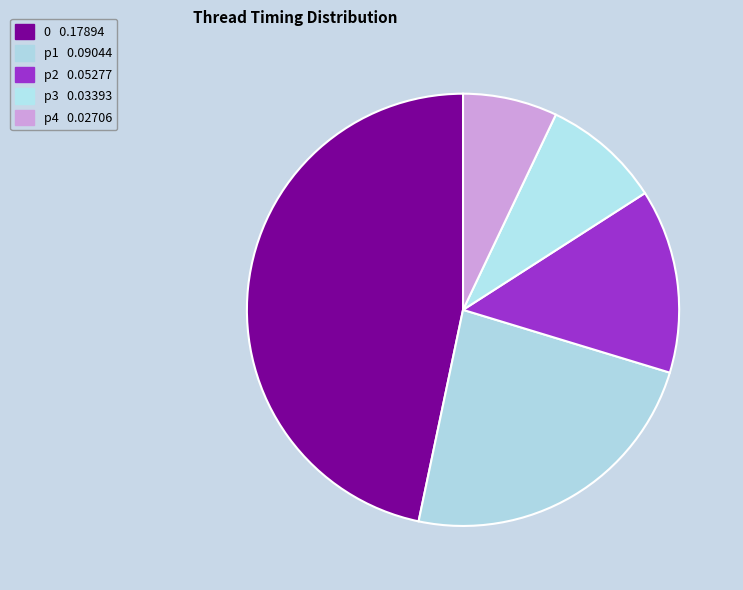

True or false: p3 accounts for 20% of the total.

False